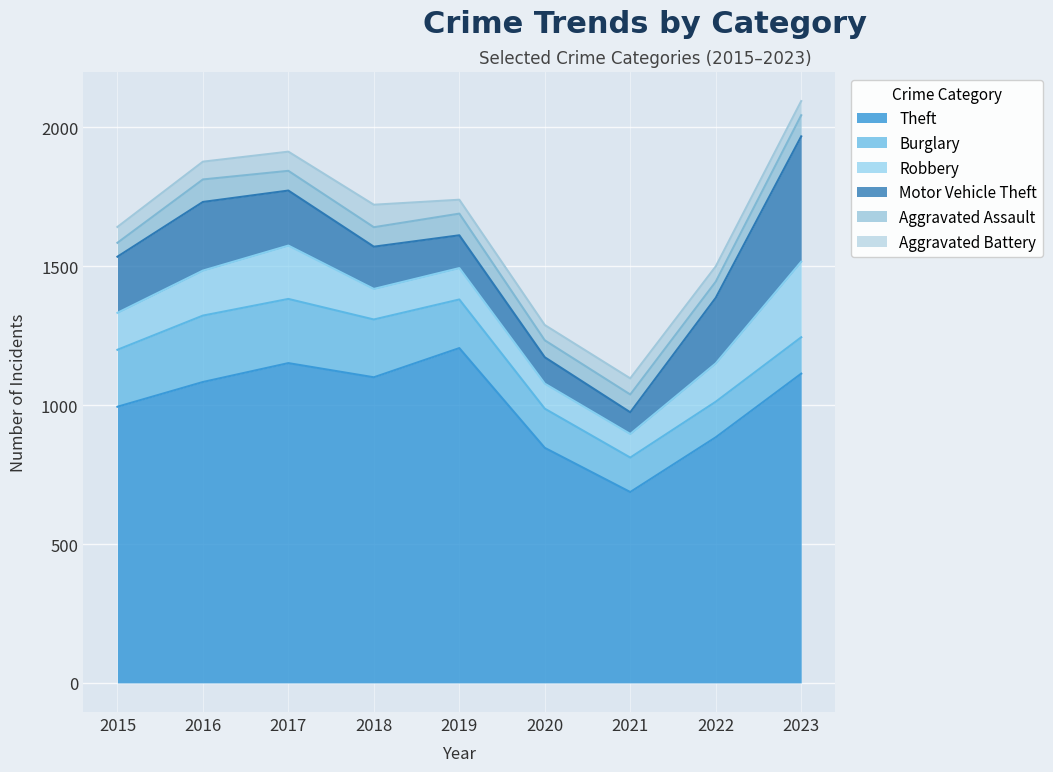

Does the chart display data point markers on the line(s)?

No